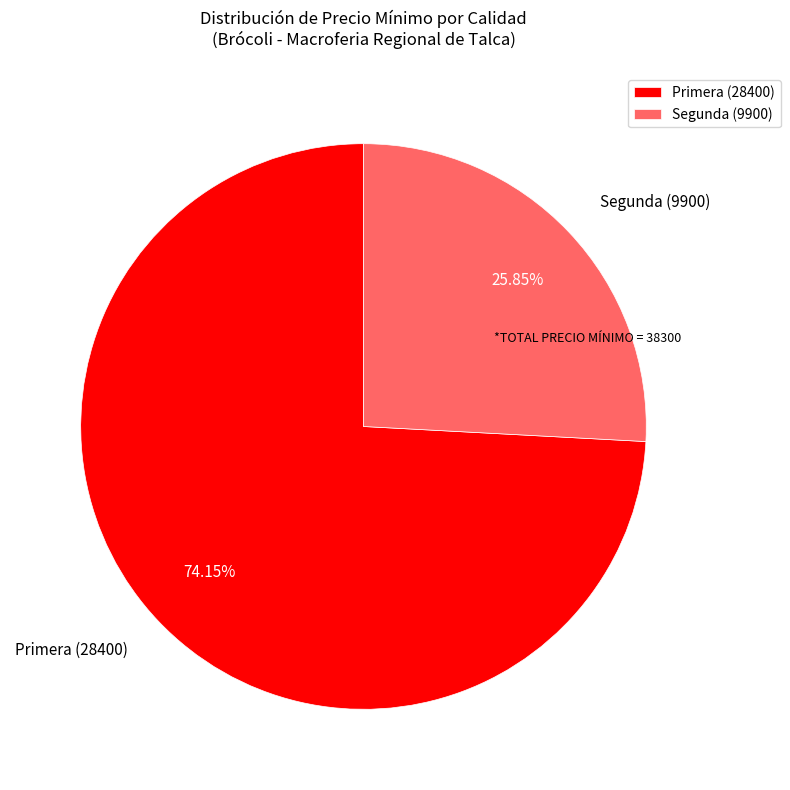

Between Primera (28400) and Segunda (9900), which is larger?

Primera (28400)